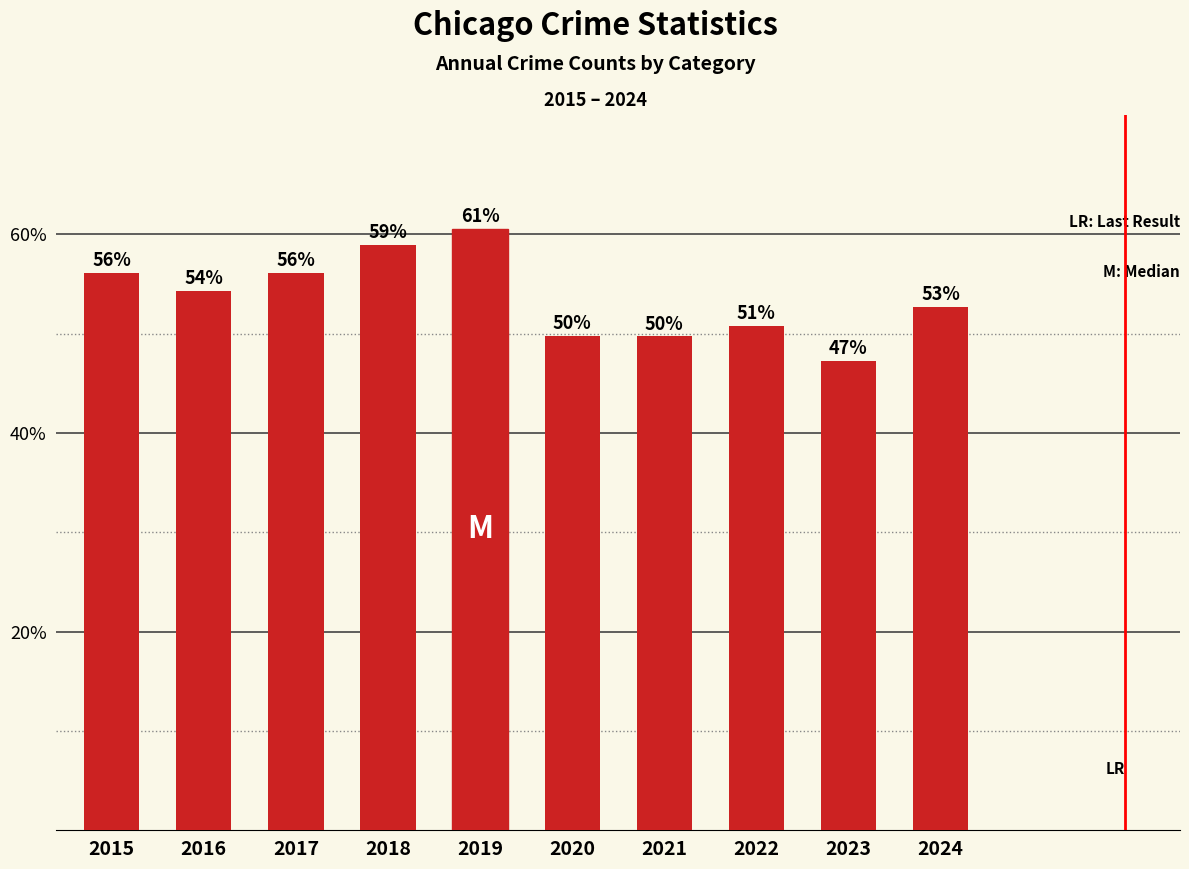

Reading left to right, extract all data points from this chart.

0.6	0.5	0.6	0.6	0.6	0.5	0.5	0.5	0.5	0.5